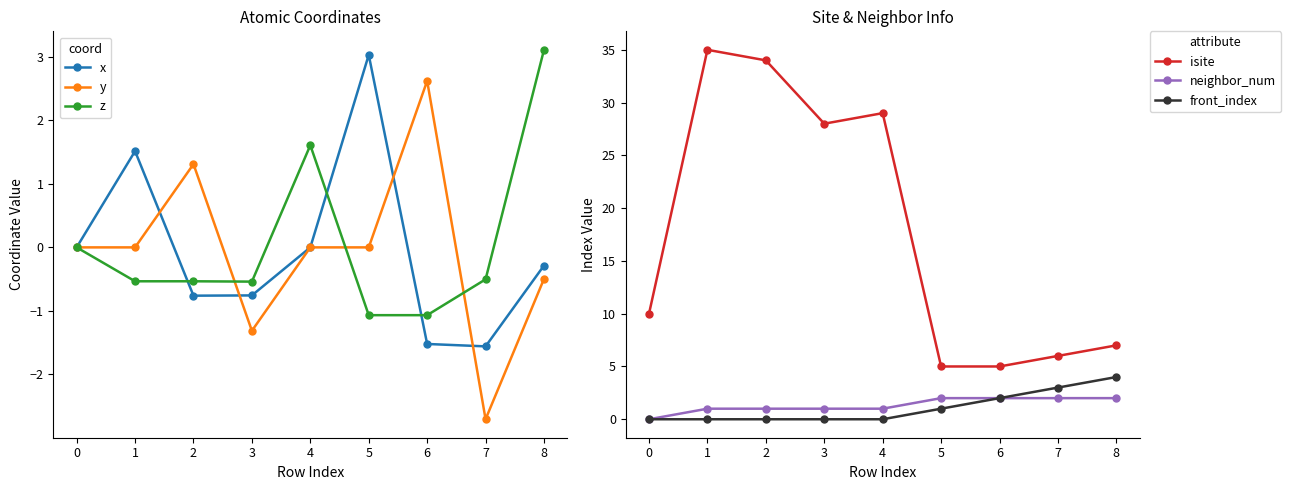

True or false: neighbor_num and y intersect in this chart.

True